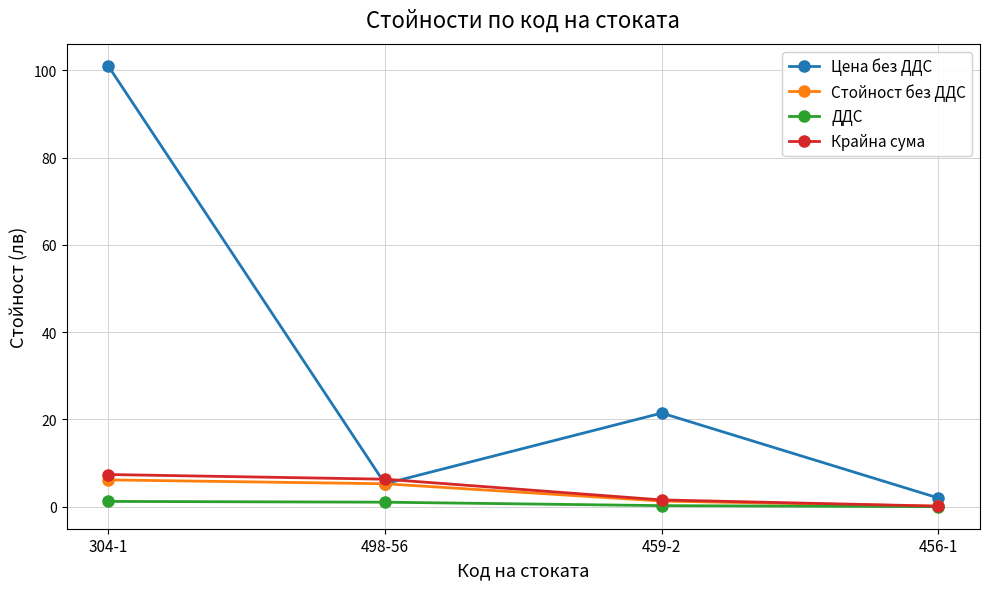

What is the difference between the second highest and minimum values in the ДДС series?

1.0